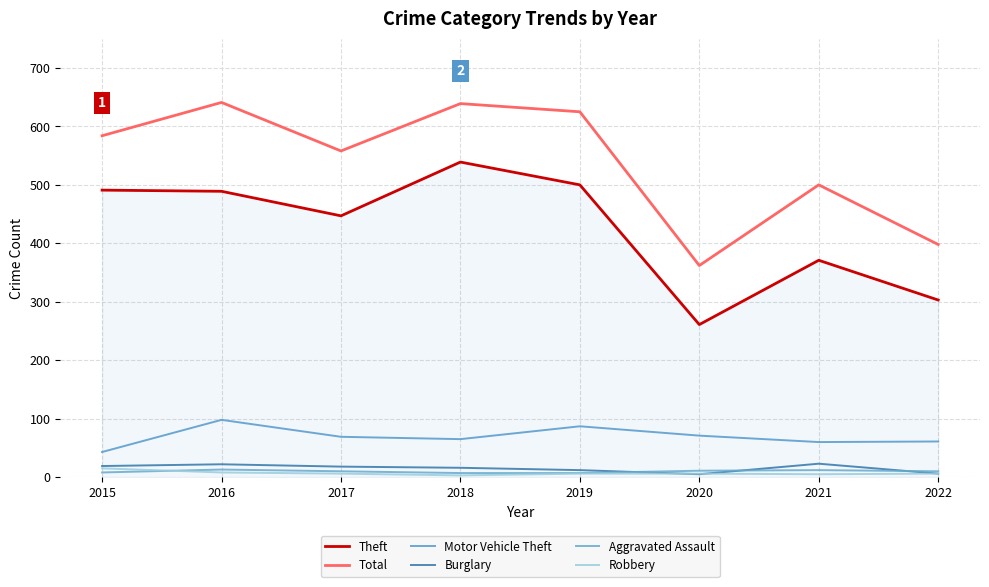

Where does the Robbery series first go above 6?

2015